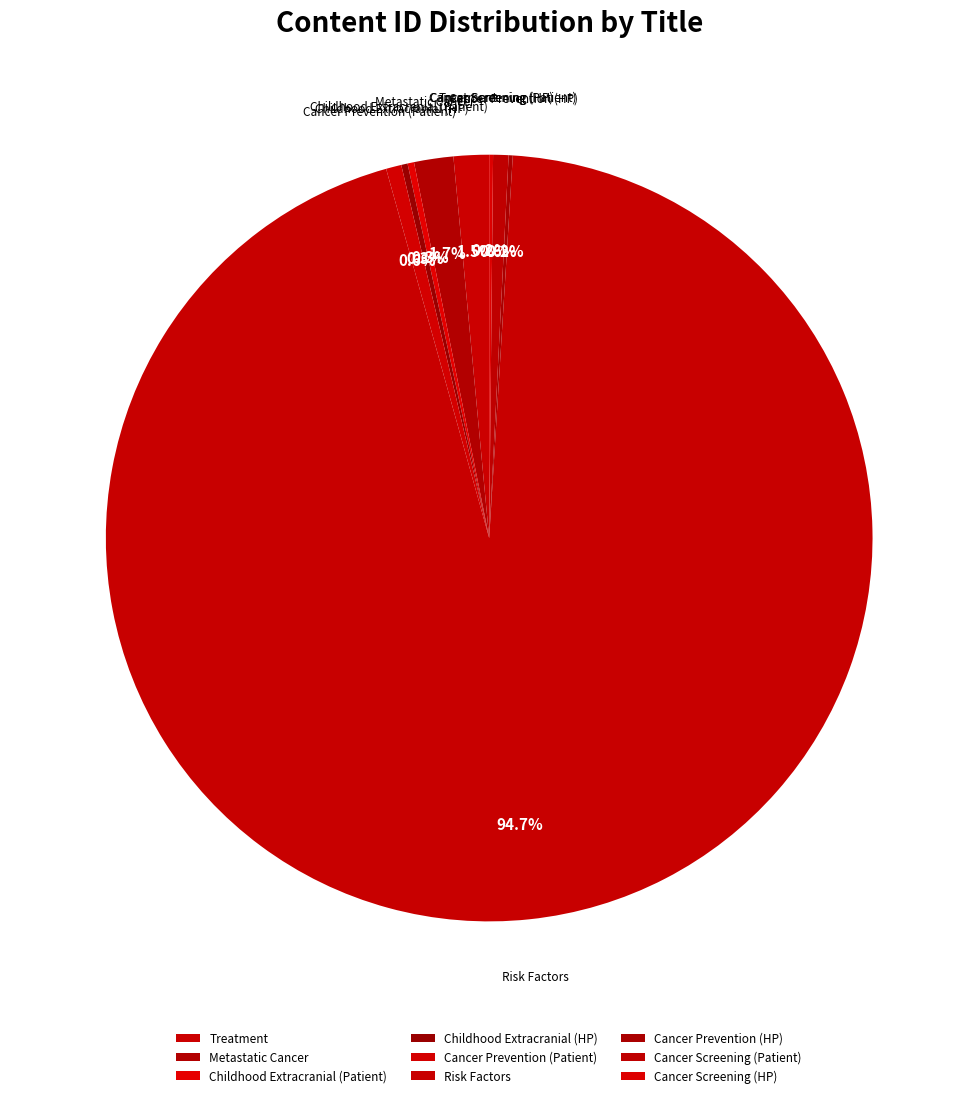

Which category has the biggest portion of the pie?

Risk Factors